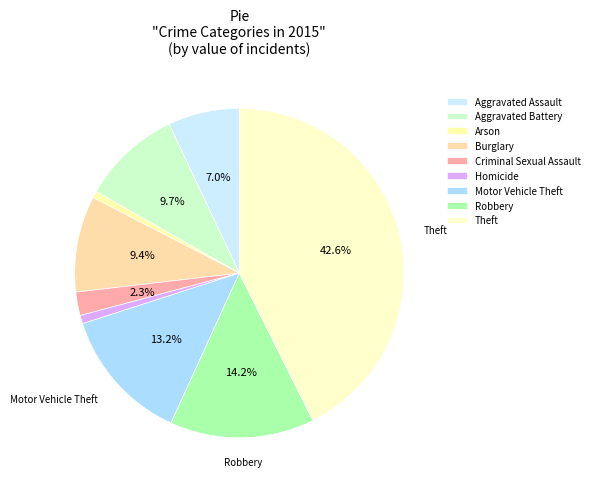

To the nearest percent, what is the combined percentage of Motor Vehicle Theft and Homicide?

14%